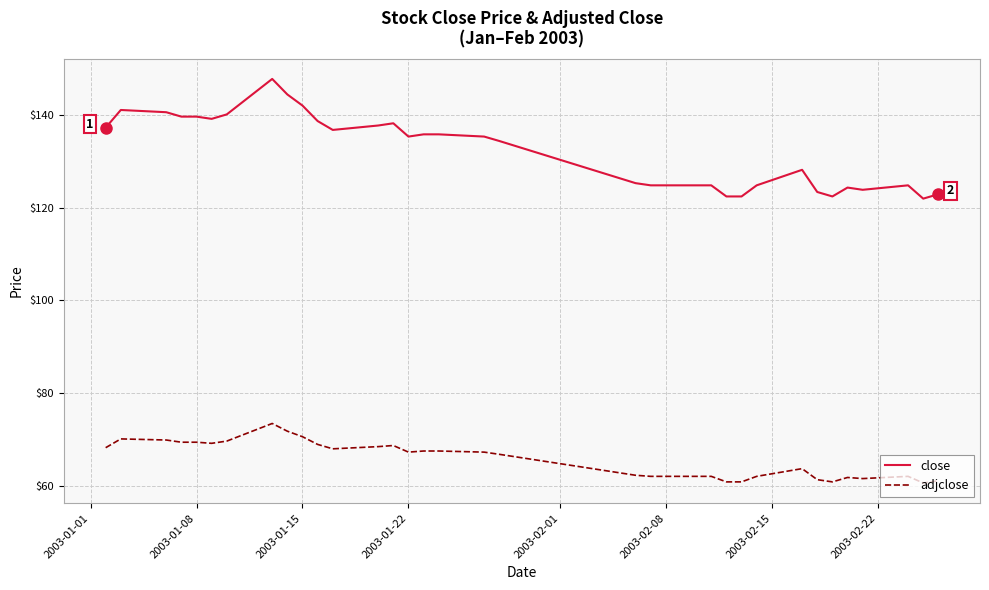

True or false: close and adjclose intersect in this chart.

False